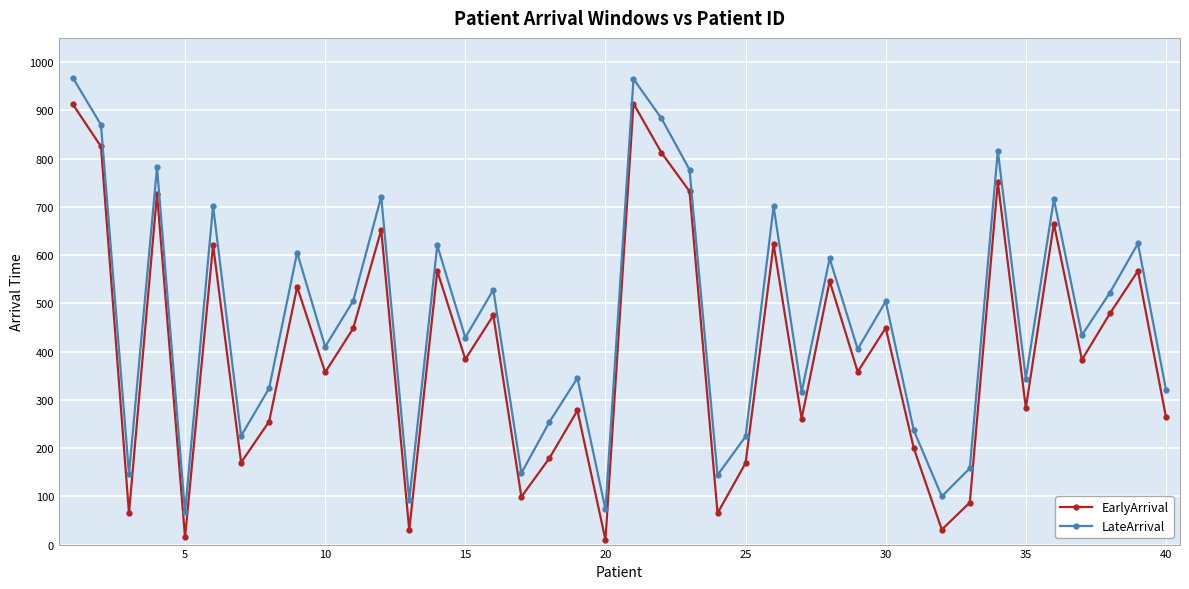

At how many categories does at least one series exceed 578?

15